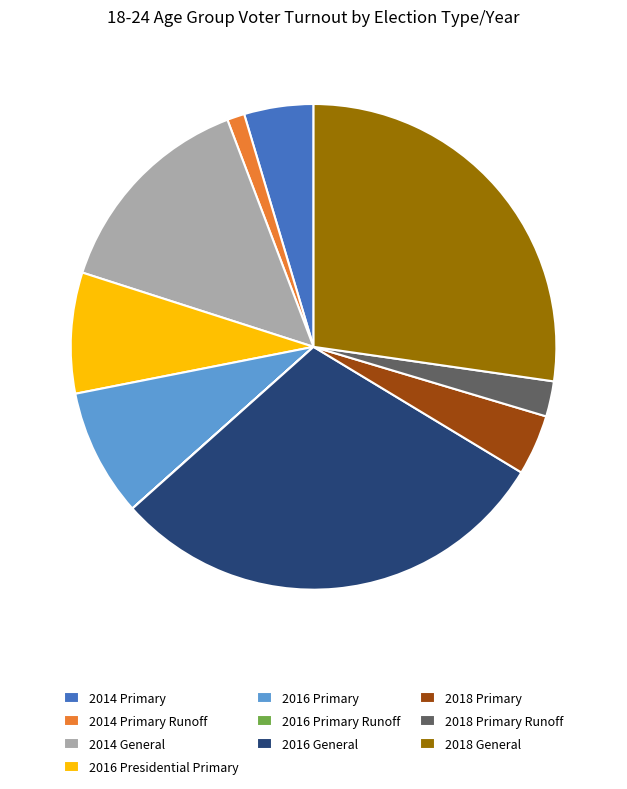

Is there any slice that represents more than half of the pie?

No